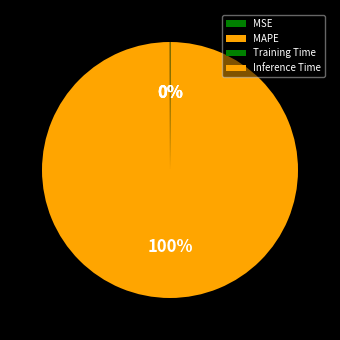

Which slice is the largest?

MAPE